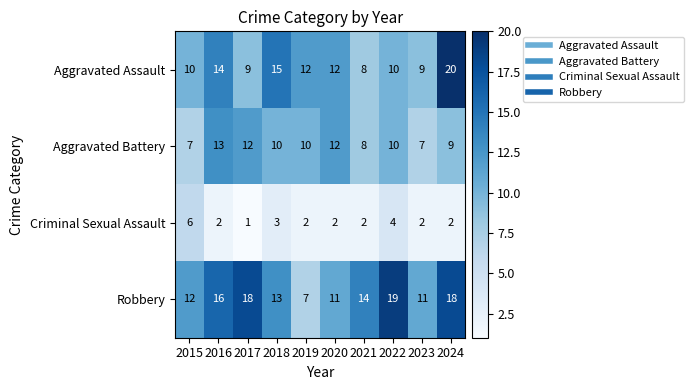

What is the total value across all series at 2017?

40